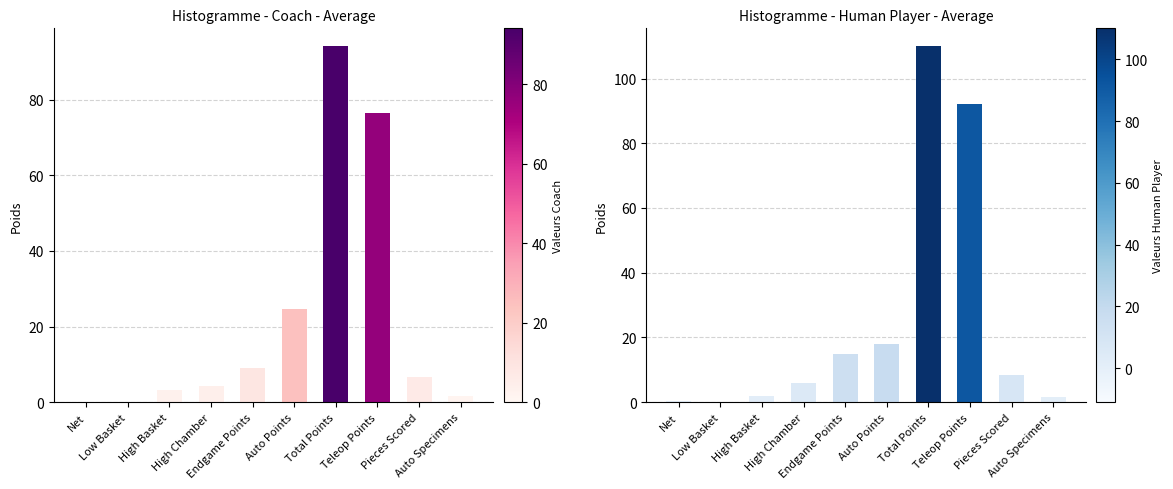

At Endgame Points, list the series in order from smallest to largest.

Coach Average, Human Player Average